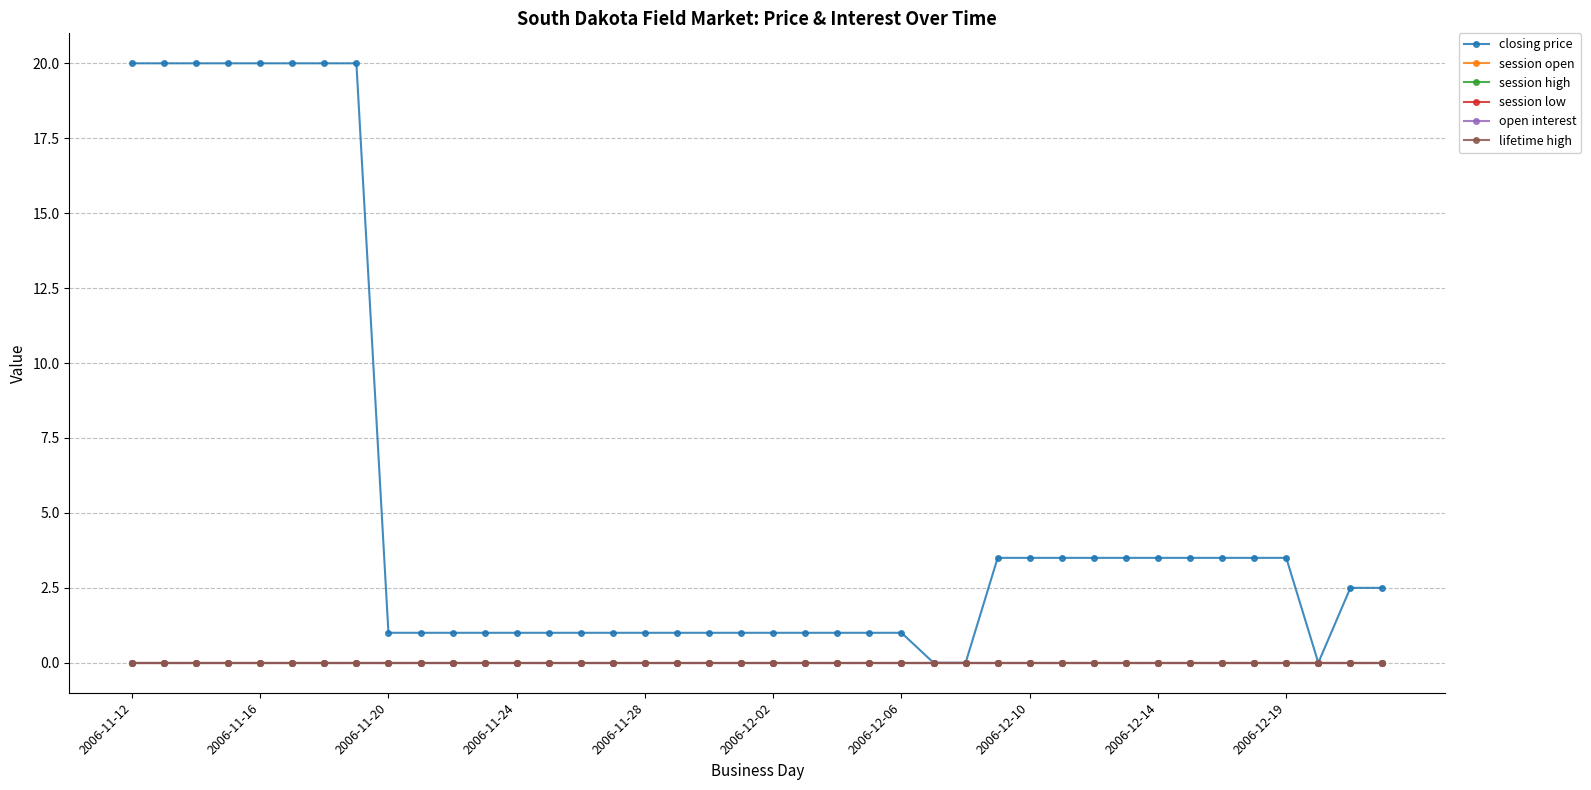

List the series in order of their peak value, highest first.

closing price, session open, session high, session low, open interest, lifetime high